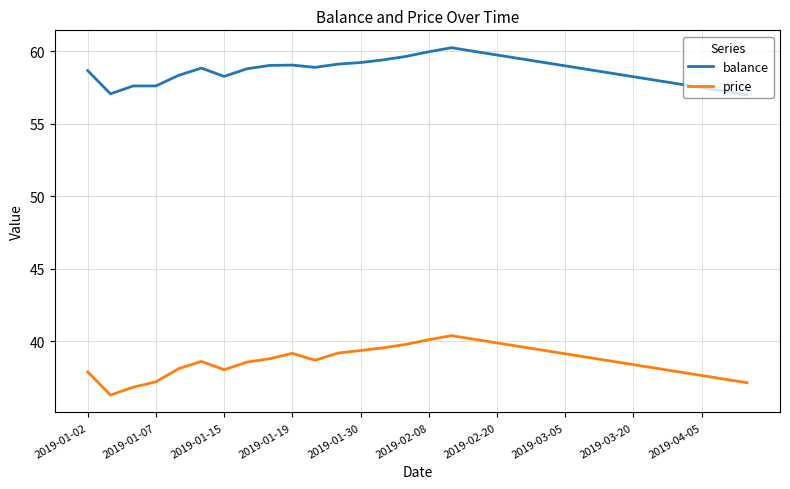

True or false: price and balance cross at least once.

False